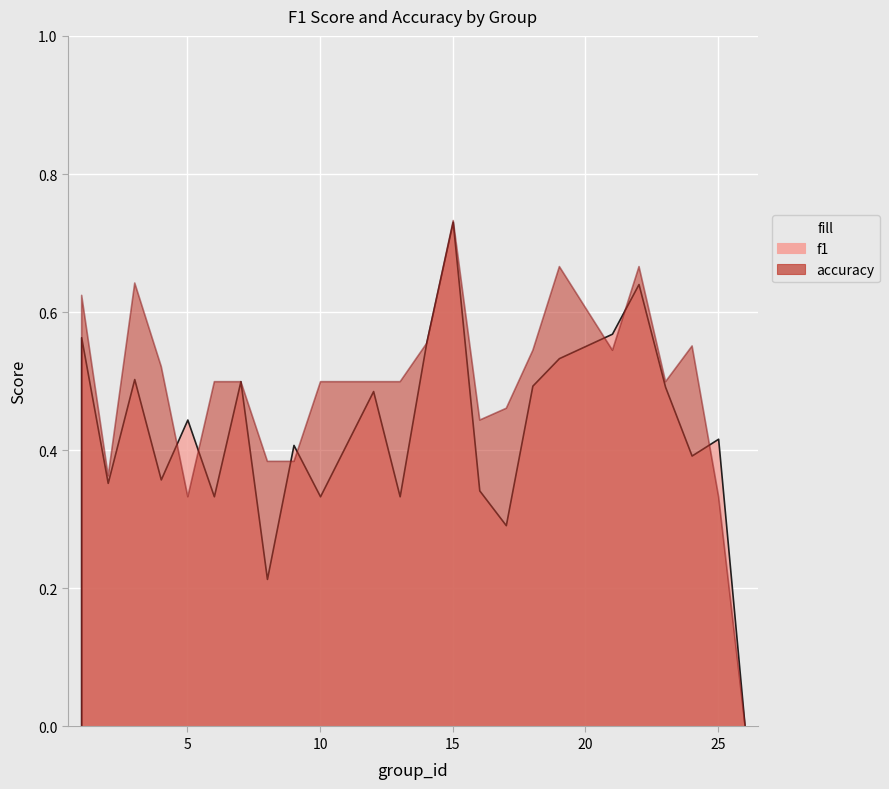

Reading right to left, what are all the values shown in this chart?

f1: 26=0.0	25=0.4	24=0.4	23=0.5	22=0.6	21=0.6	19=0.5	18=0.5	17=0.3	16=0.3	15=0.7	14=0.6	13=0.3	12=0.5	10=0.3	9=0.4	8=0.2	7=0.5	6=0.3	5=0.4	4=0.4	3=0.5	2=0.4	1=0.6
accuracy: 26=0.0	25=0.3	24=0.6	23=0.5	22=0.7	21=0.5	19=0.7	18=0.5	17=0.5	16=0.4	15=0.7	14=0.6	13=0.5	12=0.5	10=0.5	9=0.4	8=0.4	7=0.5	6=0.5	5=0.3	4=0.5	3=0.6	2=0.4	1=0.6